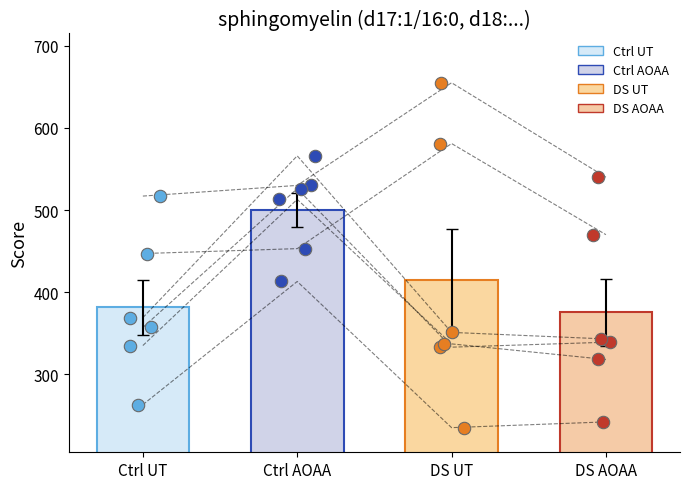

What are all the series names shown in the legend?

Ctrl UT, Ctrl AOAA, DS UT, DS AOAA